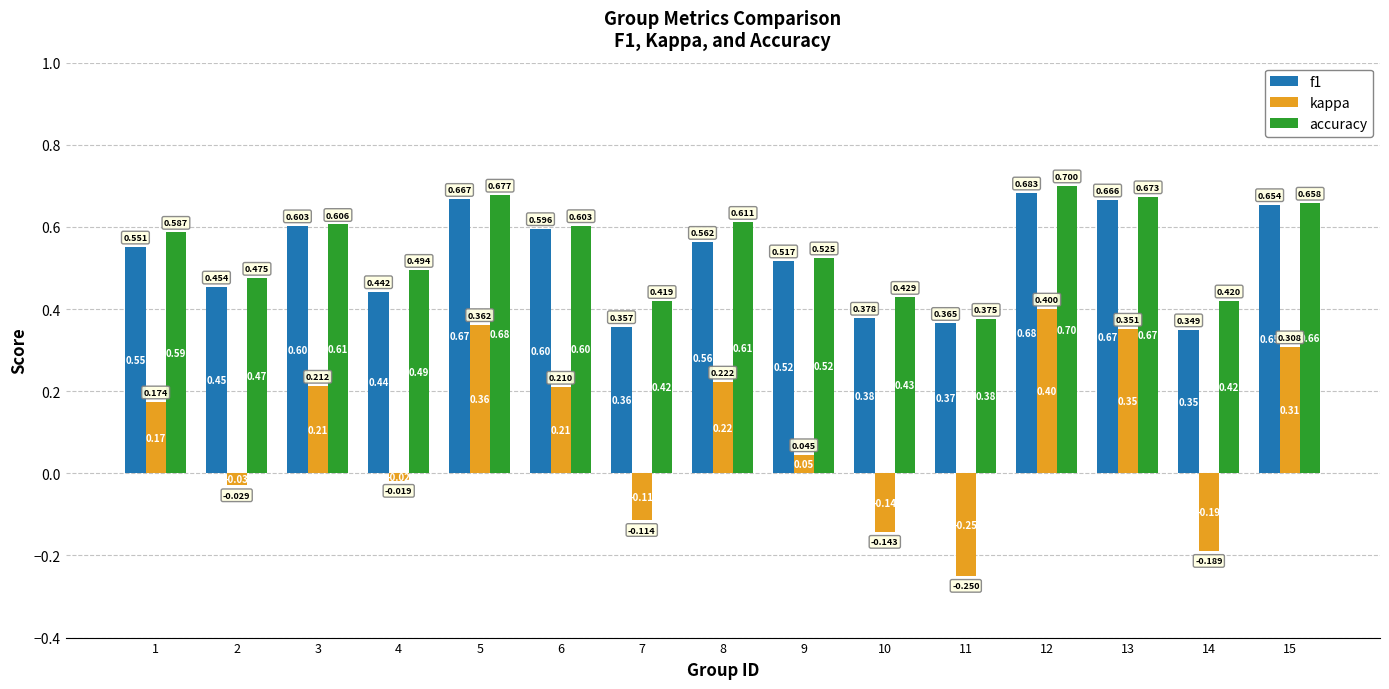

Count the f1 values in the range 0 to 1.

15